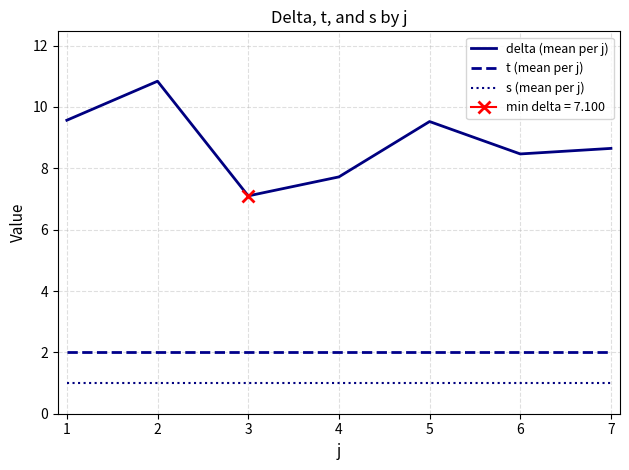

What is the lowest value of the t (mean per j) series?

2.0